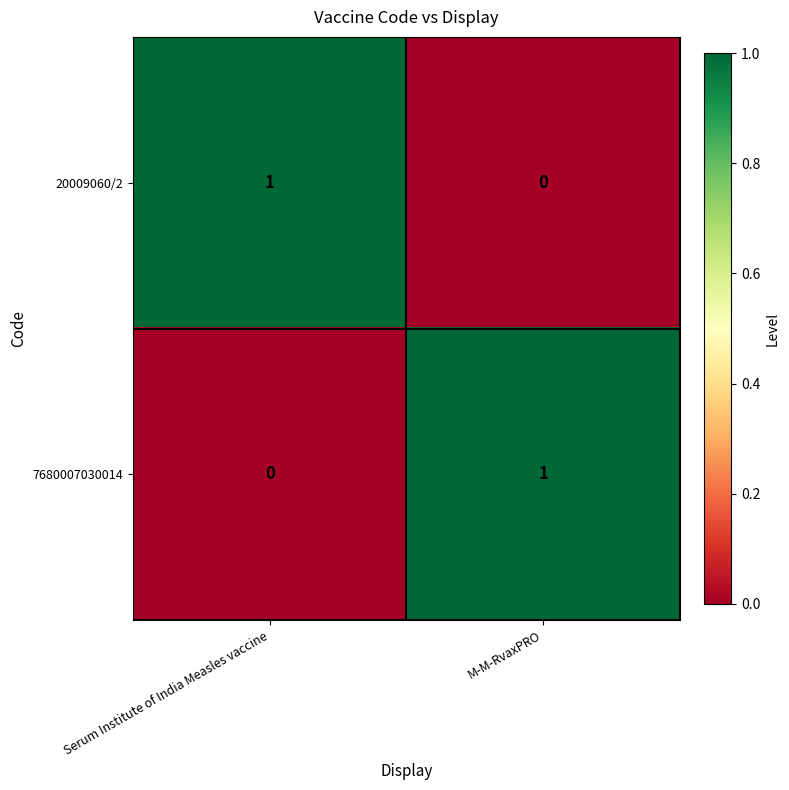

Is it true that 7680007030014 equals 1 at Serum Institute of India Measles vaccine?

False